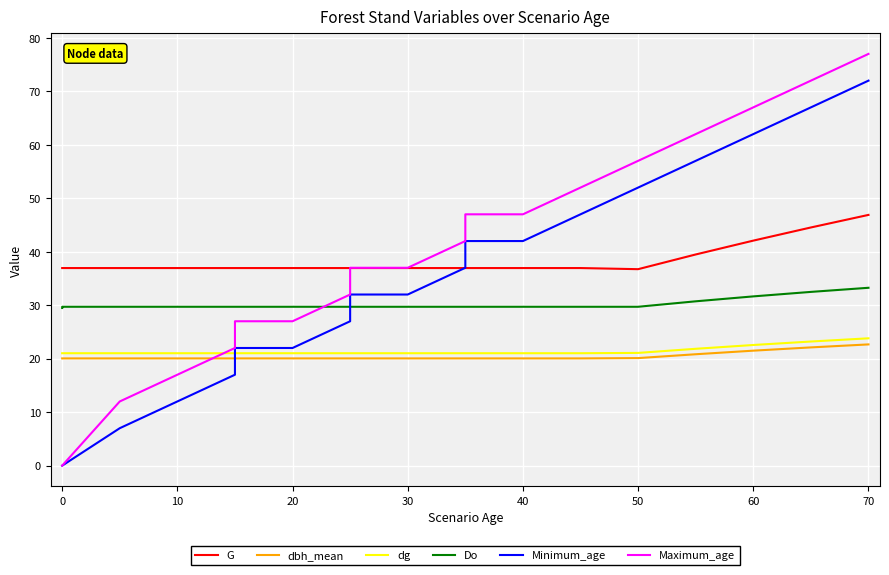

Does the chart display data point markers on the line(s)?

No